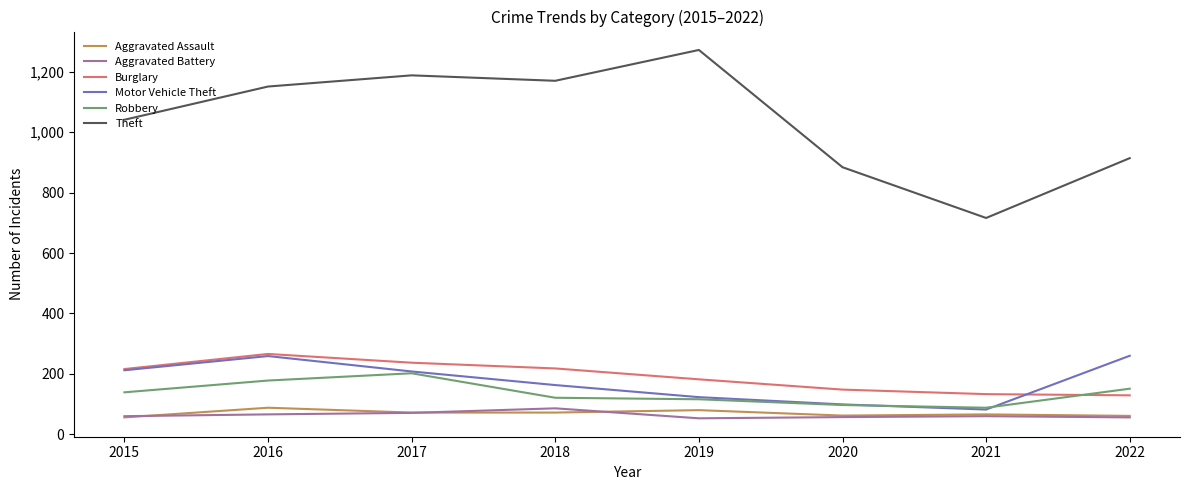

True or false: Burglary has a value of 206 at 2021.

False